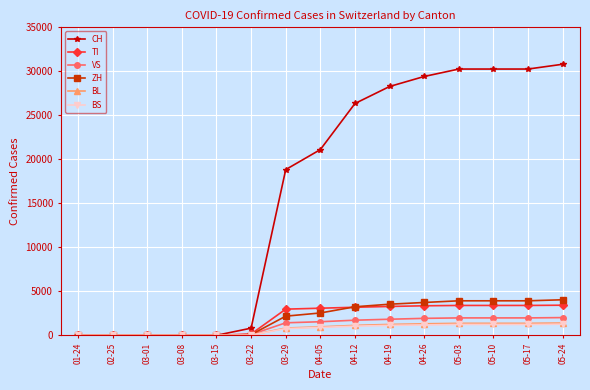

The value of ZH at 03-08 is -1784. True or false?

False